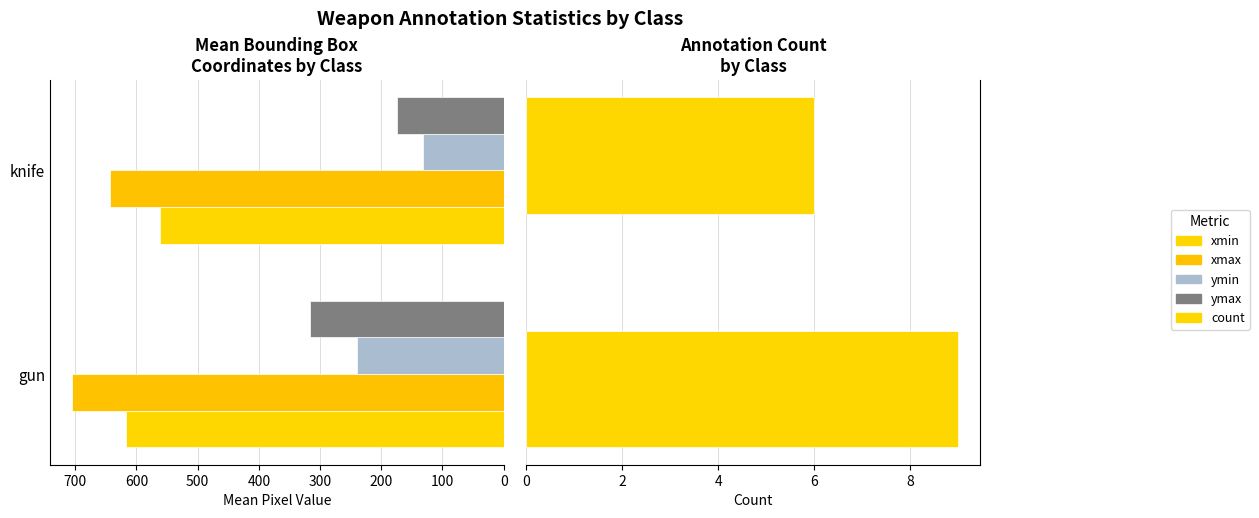

How many categories are shown in the chart?

2